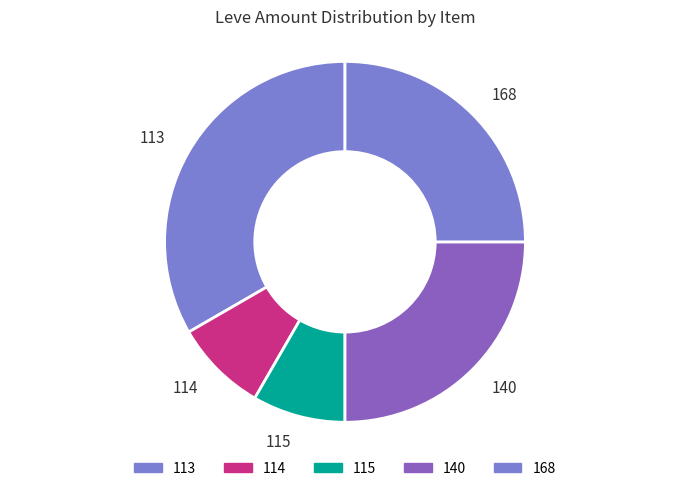

Which category has the biggest portion of the pie?

113